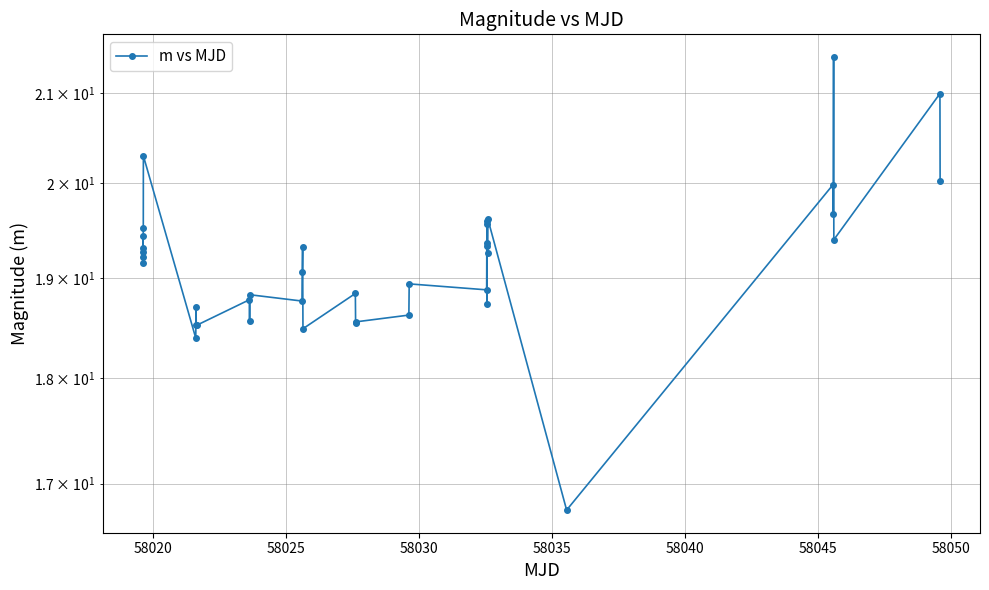

At which category does the data reach its first local peak?

58020